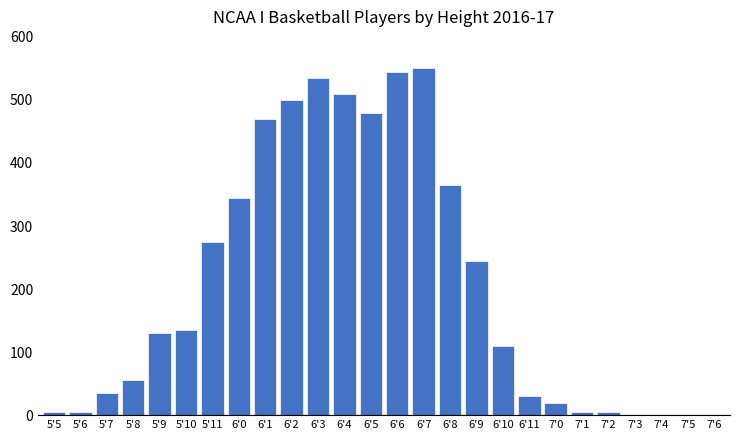

Reading left to right, transcribe all the data shown in this chart.

5'5=5	5'6=5	5'7=35	5'8=55	5'9=130	5'10=135	5'11=275	6'0=345	6'1=470	6'2=500	6'3=535	6'4=510	6'5=480	6'6=545	6'7=550	6'8=365	6'9=245	6'10=110	6'11=30	7'0=20	7'1=5	7'2=5	7'3=0	7'4=0	7'5=0	7'6=0